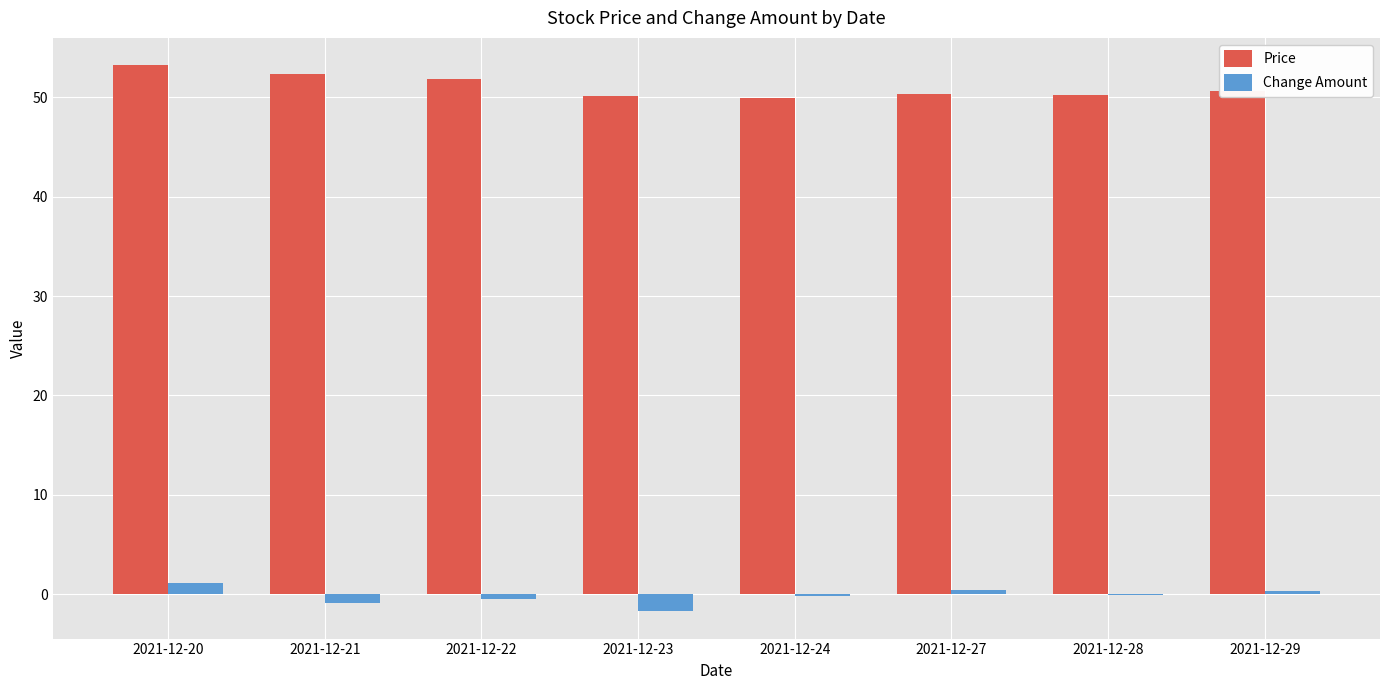

What is the maximum value shown in the chart?

53.2